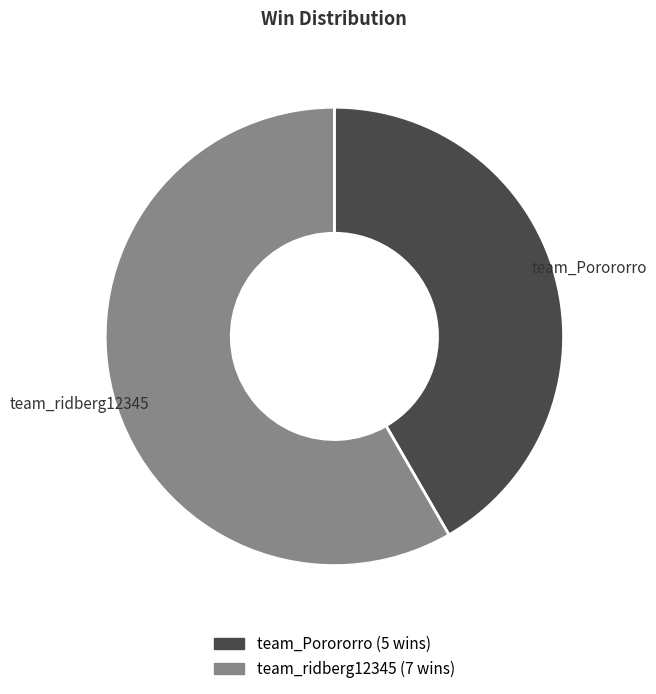

To the nearest percent, what percentage of the pie is team_Porororro?

42%